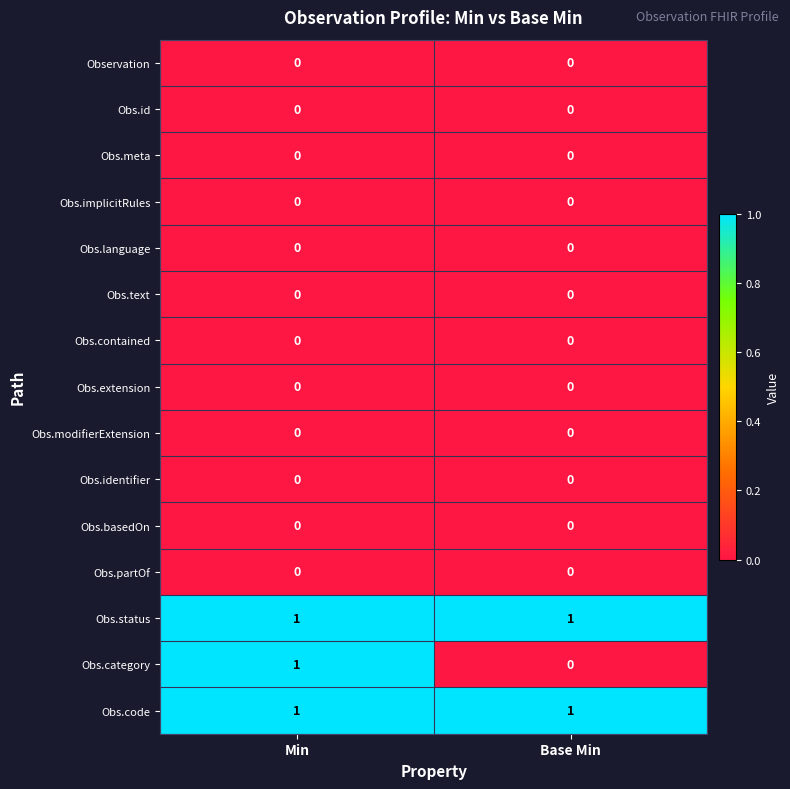

Is it true that Obs.text equals 0 at Base Min?

True